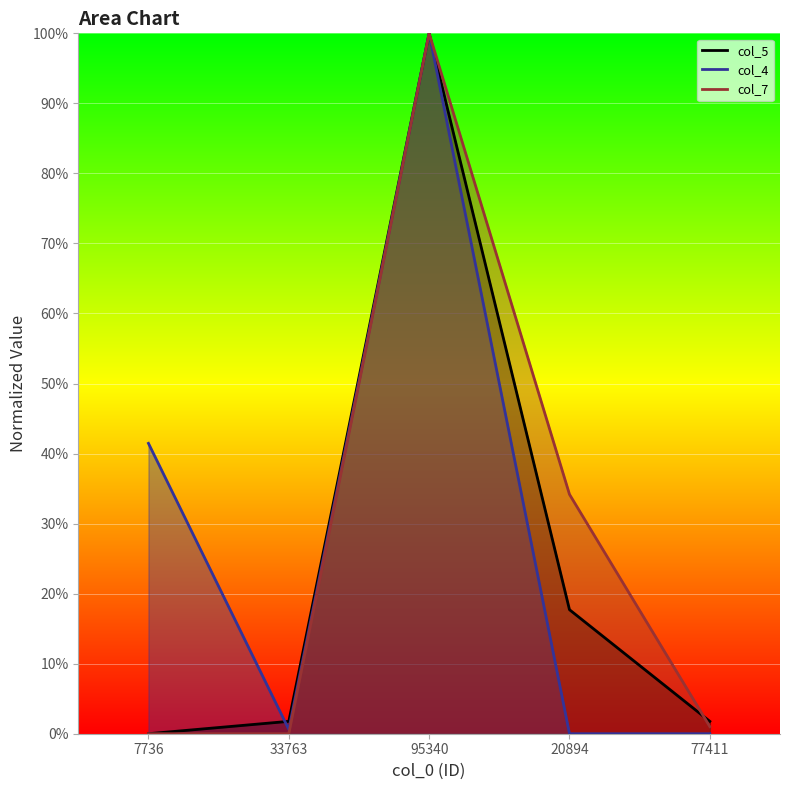

Reading left to right, list all the values displayed in this chart.

col_5: 7736=0.0	33763=1.8	95340=100.0	20894=17.7	77411=1.8
col_4: 7736=41.5	33763=0.6	95340=100.0	20894=0.0	77411=0.0
col_7: 7736=0.0	33763=0.0	95340=100.0	20894=34.2	77411=1.0